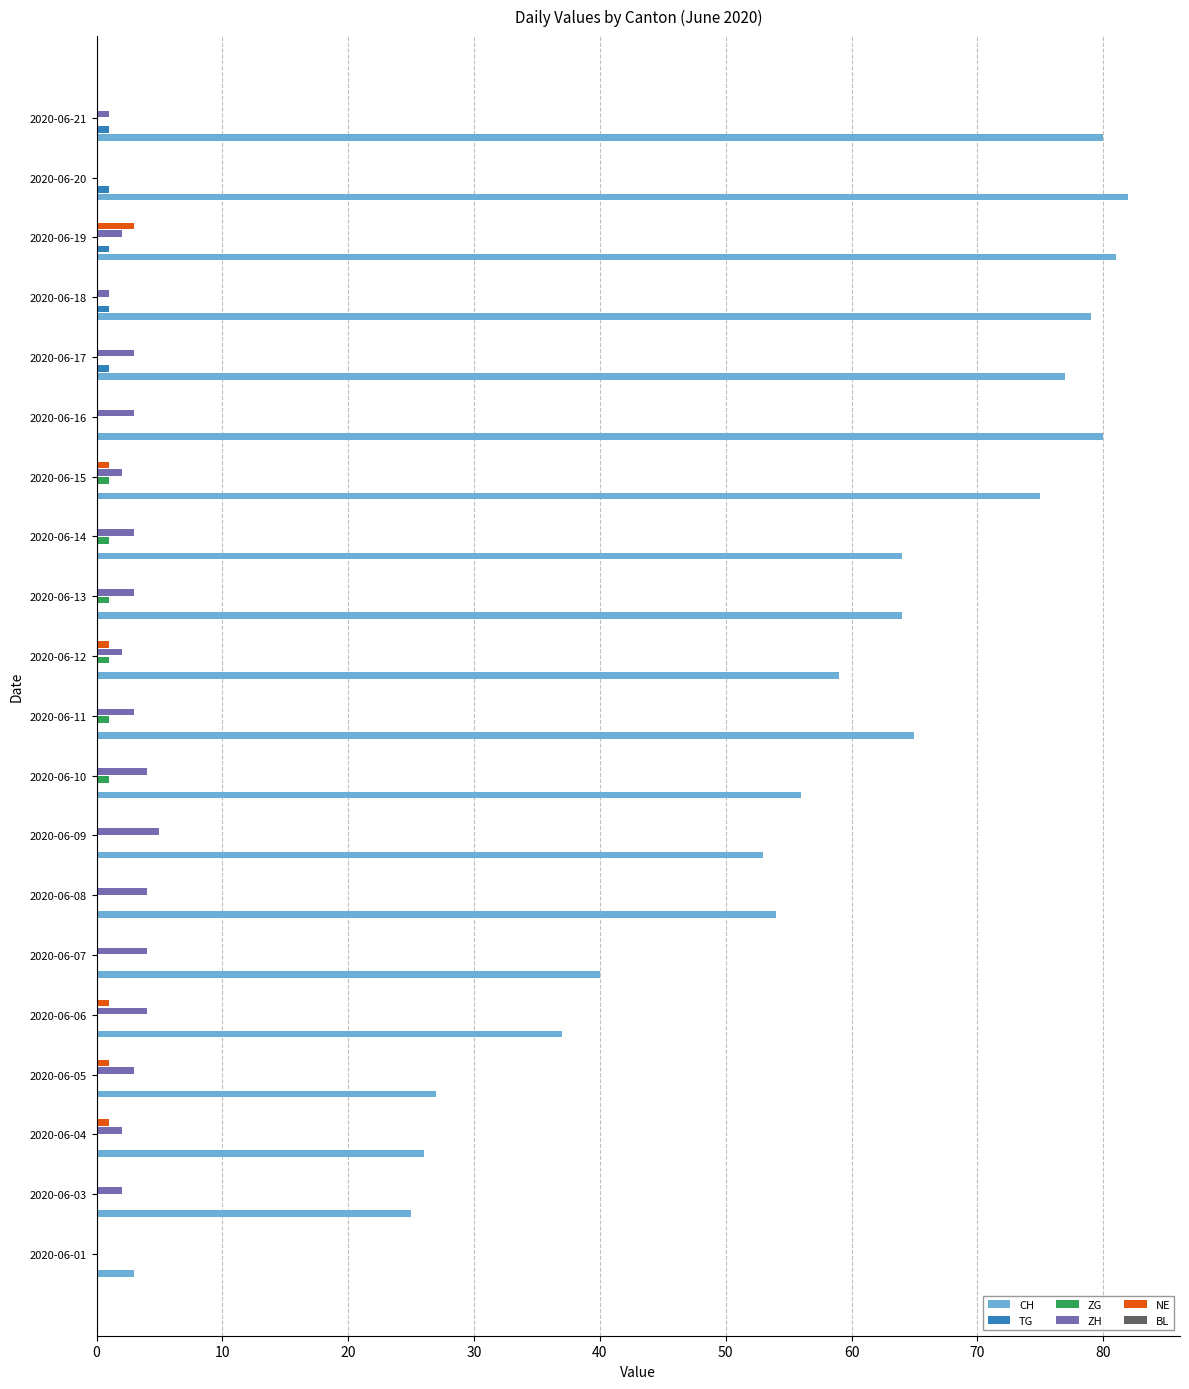

Is it true that NE equals 0 at 2020-06-17?

True